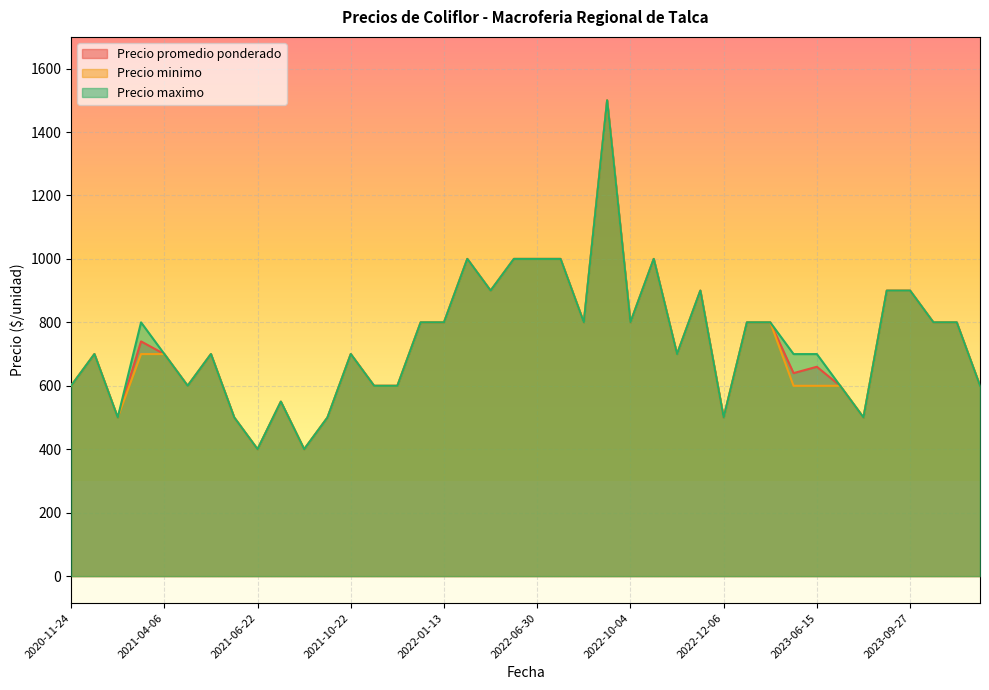

What is the difference between the maximum and second lowest values in the Precio minimo series?

1100